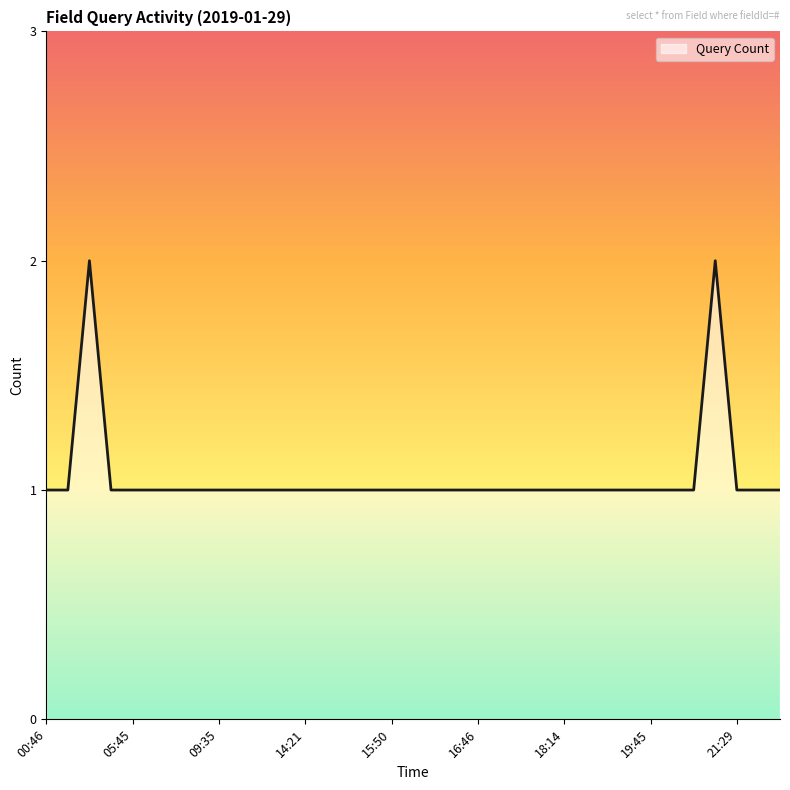

List the labels in order of value, largest first.

01:58, 21:19, 00:46, 01:56, 02:58, 05:45, 08:39, 09:12, 09:15, 09:35, 11:02, 13:24, 14:18, 14:21, 14:28, 14:53, 15:25, 15:50, 15:55, 16:01, 16:09, 16:46, 17:10, 17:25, 17:58, 18:14, 18:22, 18:40, 19:38, 19:45, 20:07, 21:04, 21:29, 21:50, 23:38